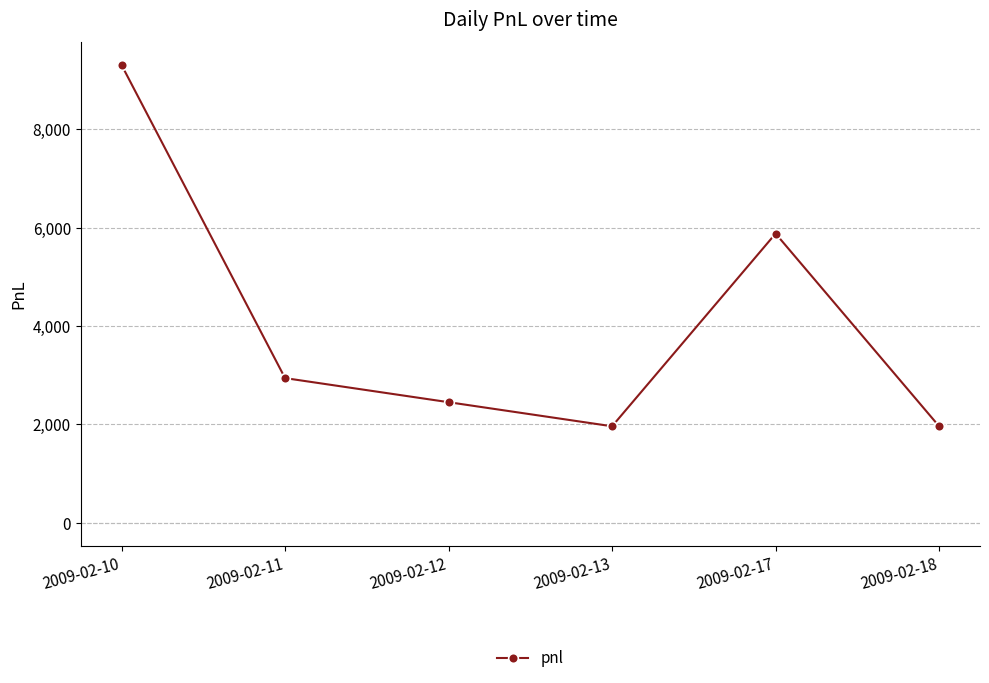

How many interior local valleys (lower than both neighbors) does the data have?

1